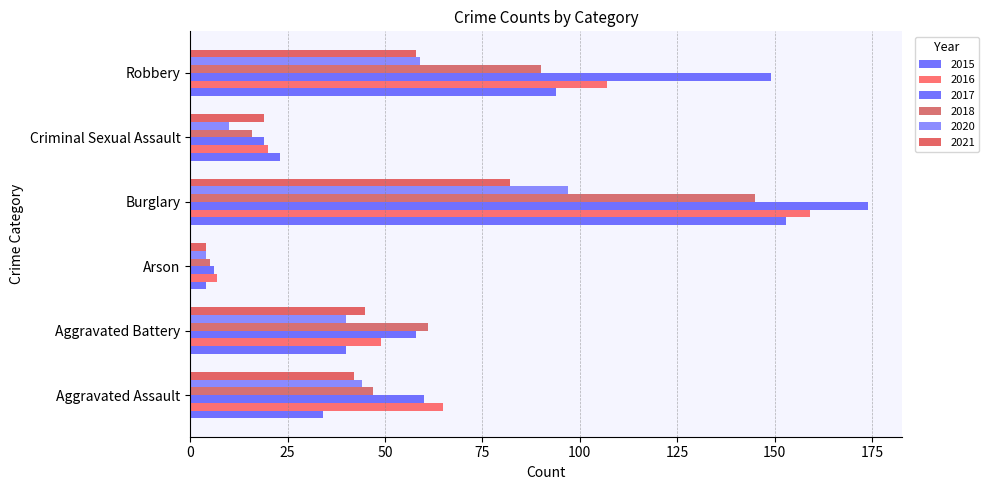

Which series has the widest spread of values?

2017